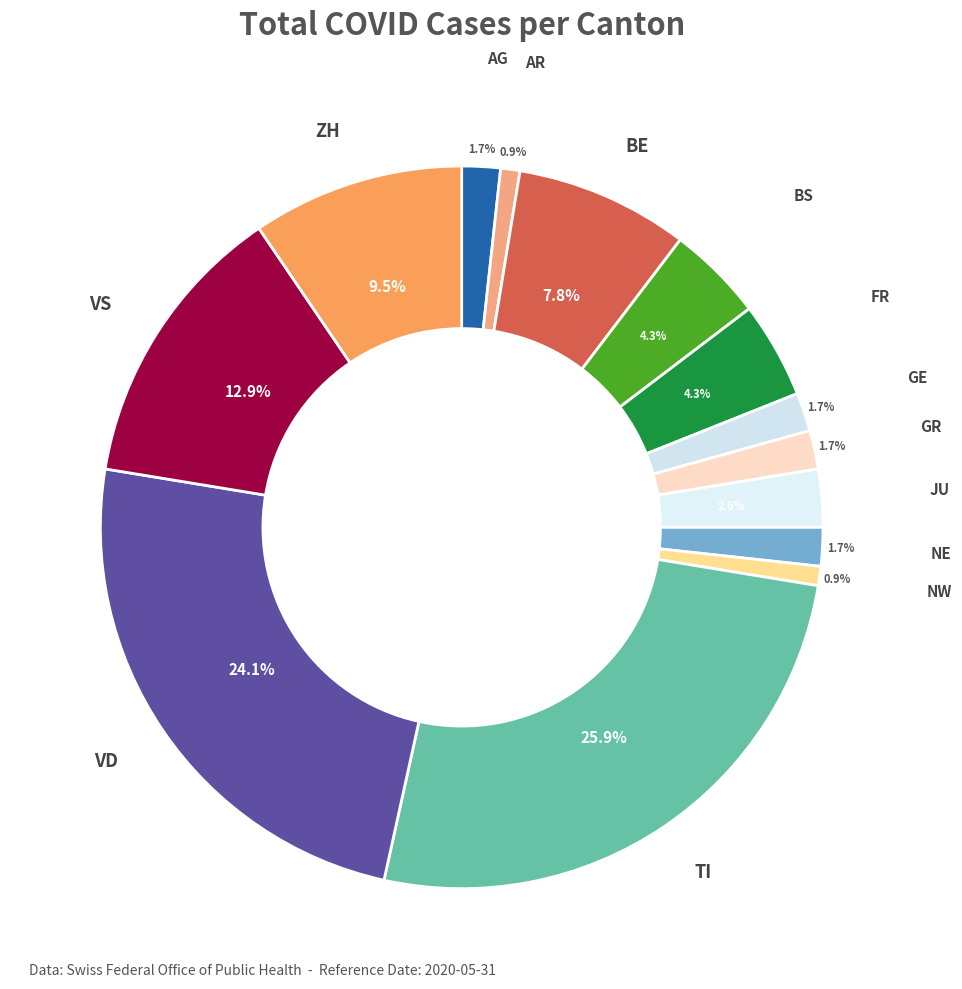

Count the number of slices in the pie.

14